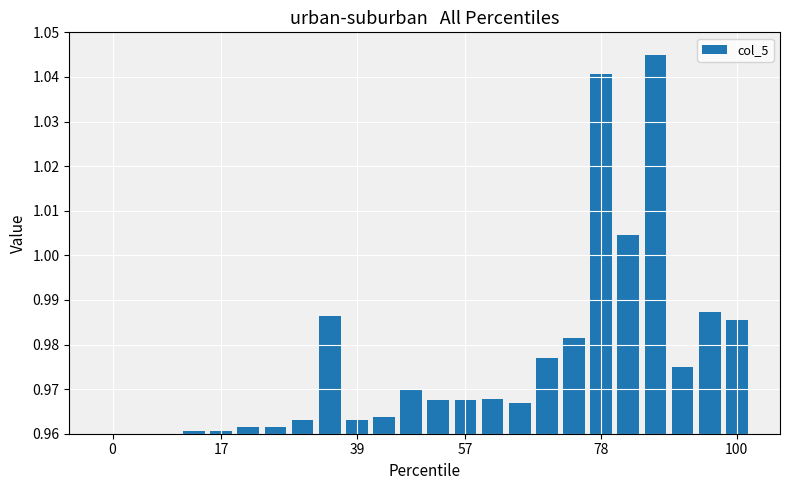

What is the sum of all values?

23.4